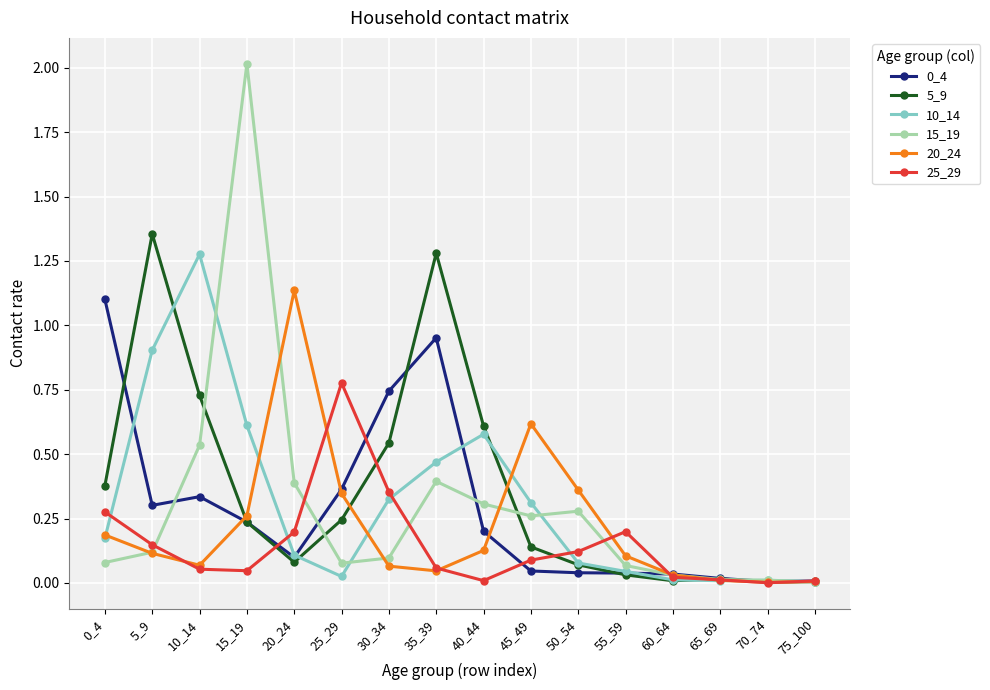

Which series has the largest range (max minus min)?

15_19